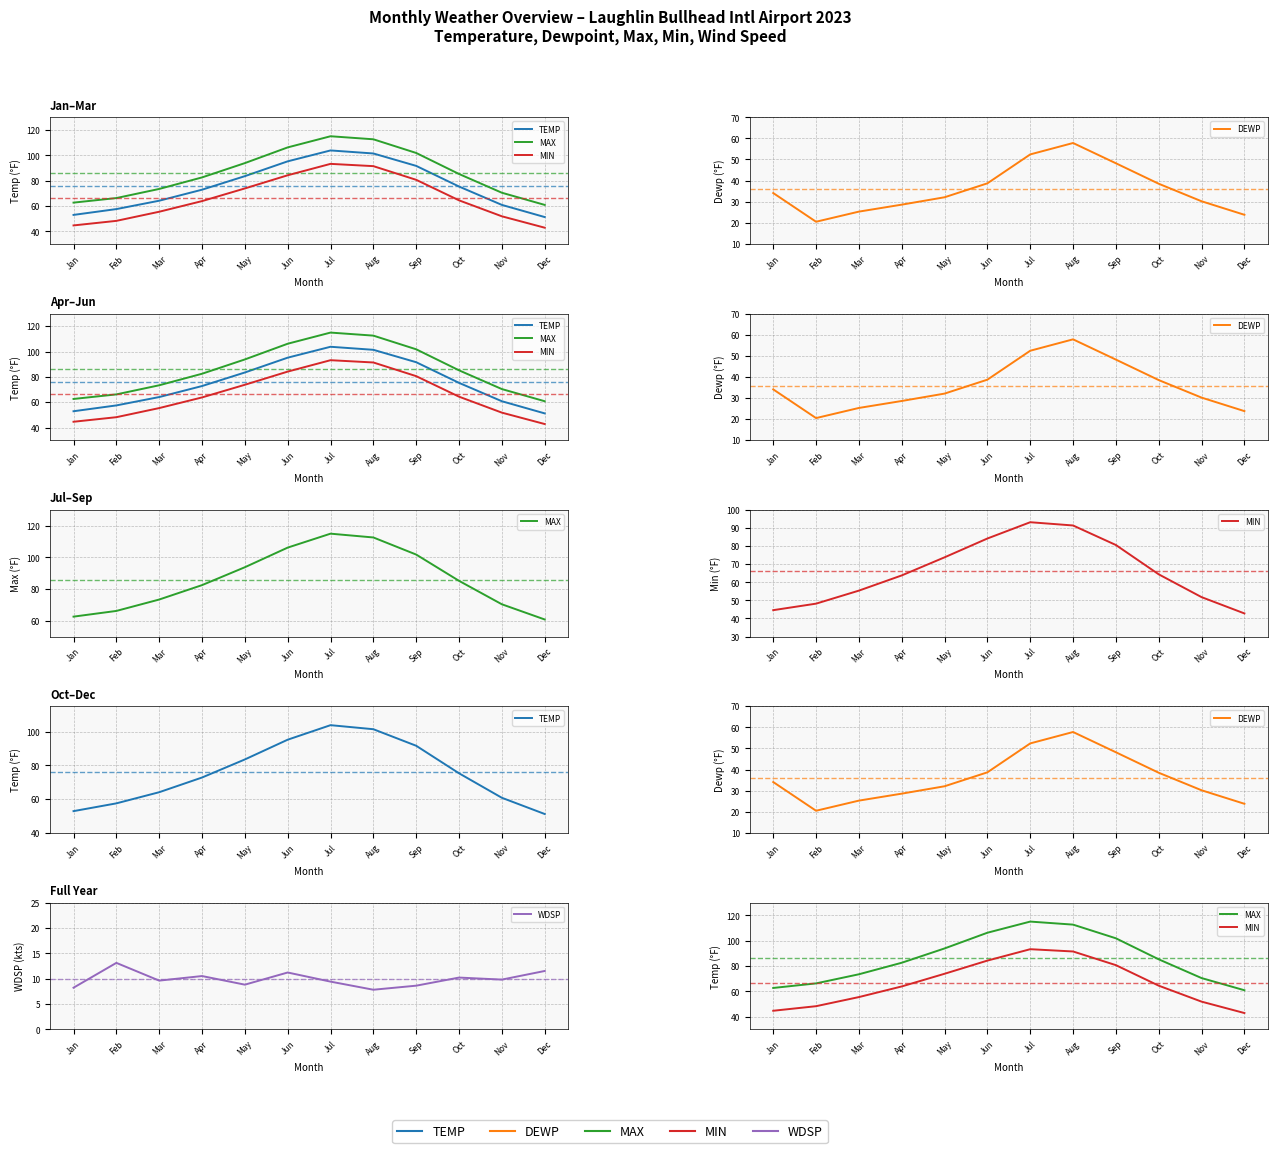

True or false: WDSP has more than 2 interior local peaks.

True